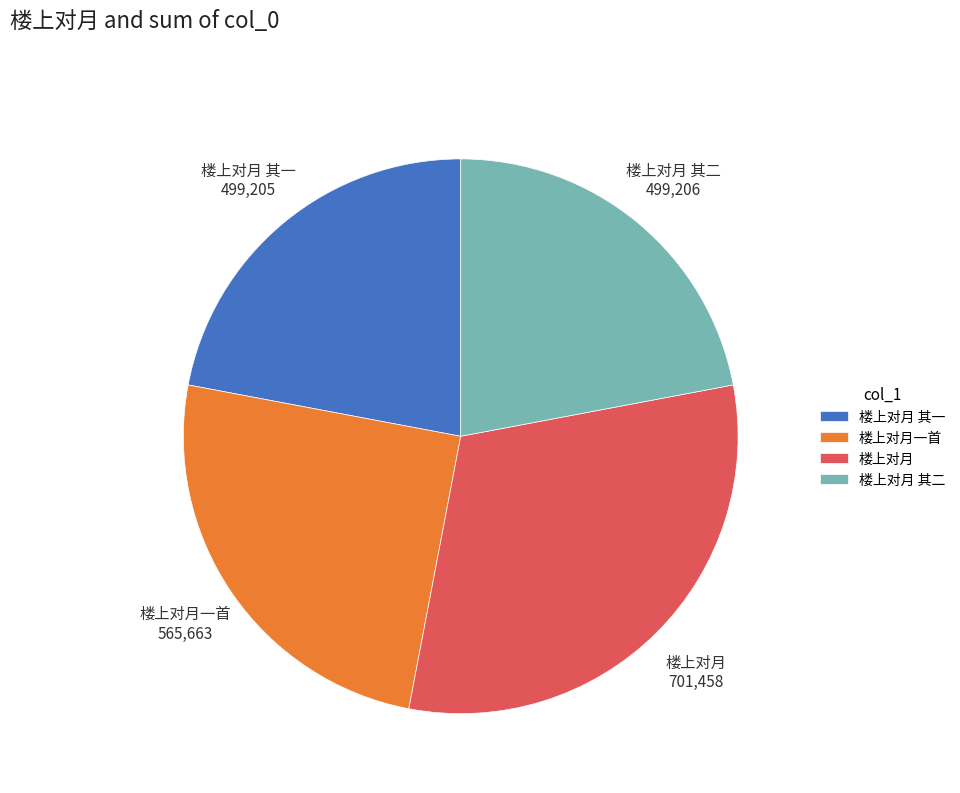

Do 楼上对月 其一 and 楼上对月 together represent more than half of the pie?

Yes